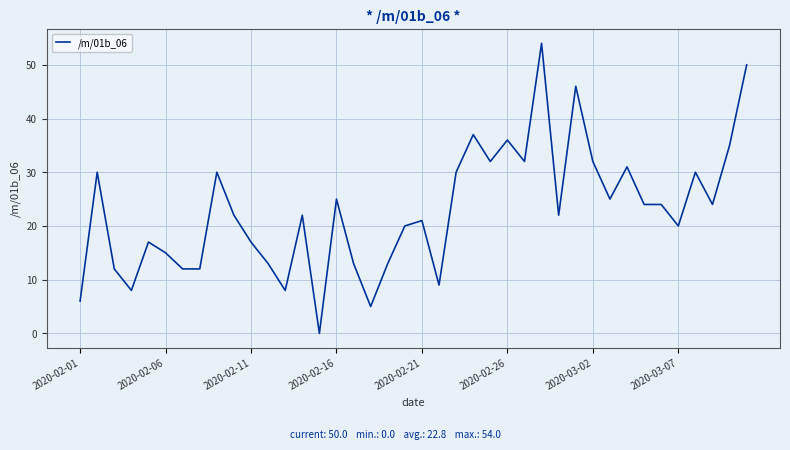

What is the greatest value displayed?

54